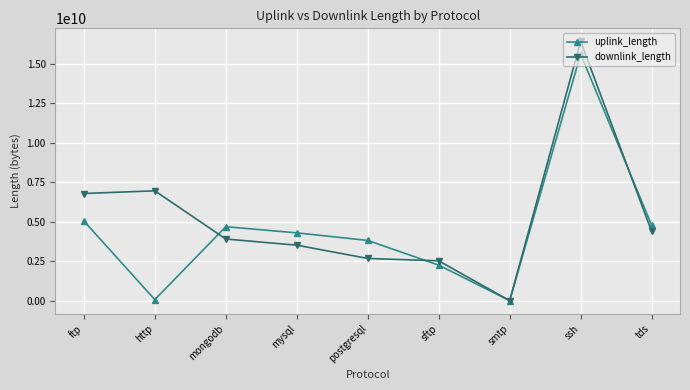

After their last crossing, which series has the higher values: uplink_length or downlink_length?

uplink_length